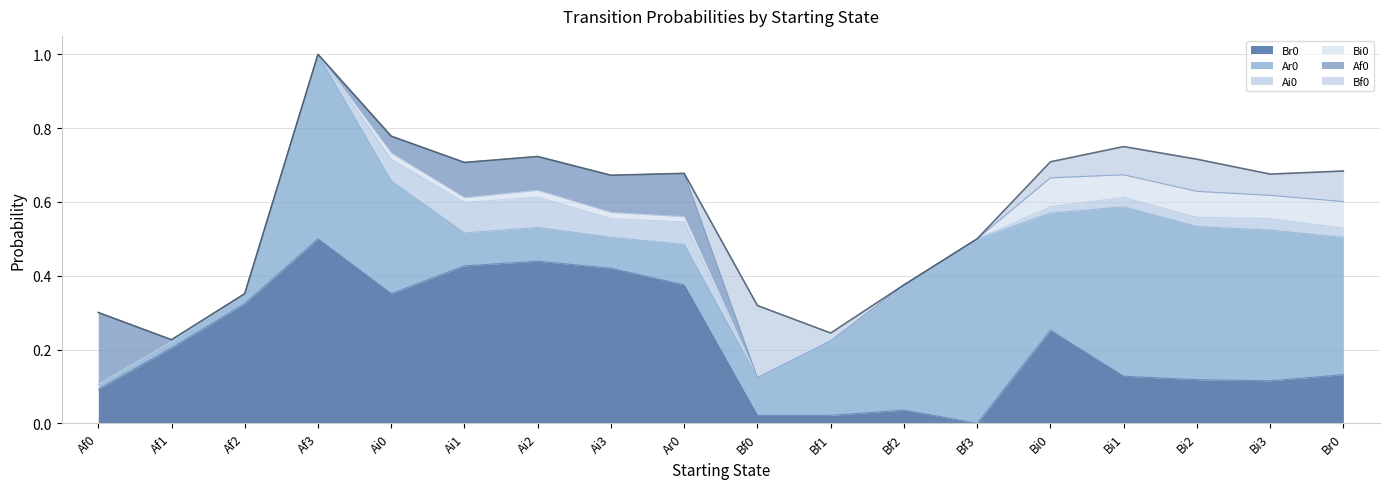

Which series ends up on top after the final intersection of Br0 and Ar0?

Ar0